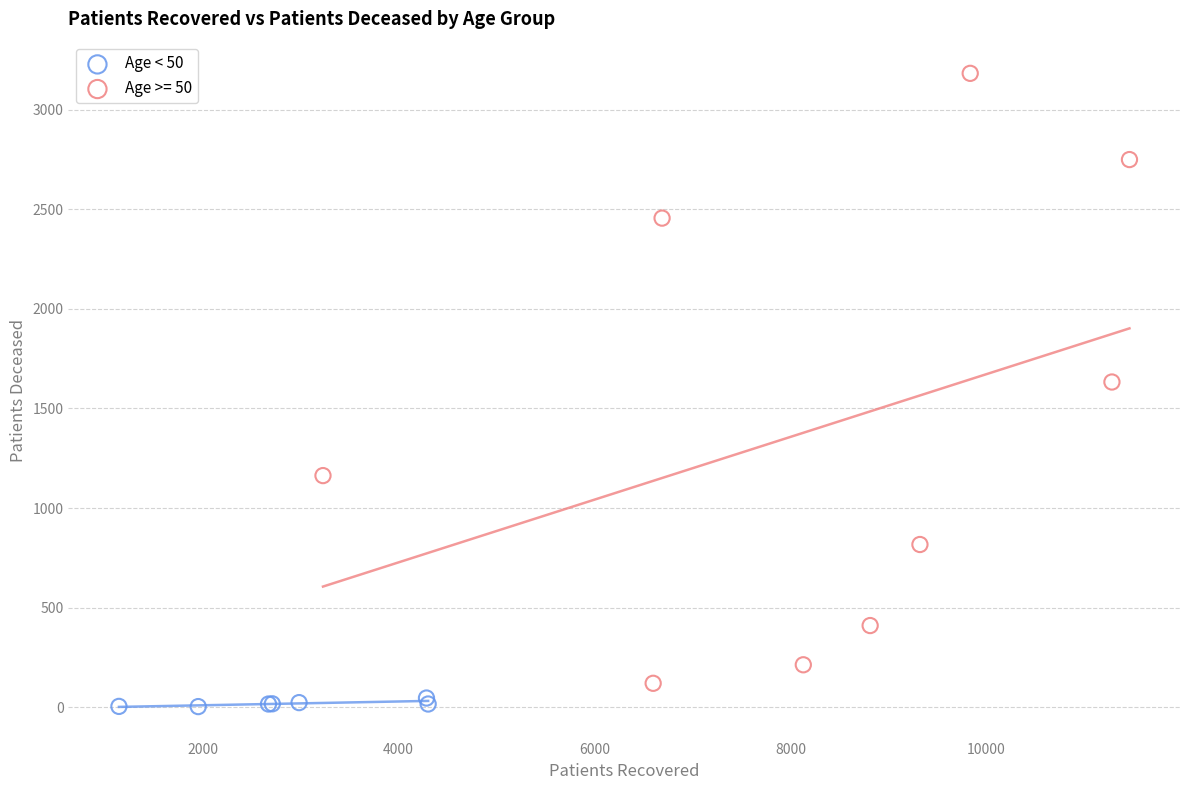

Which series reaches the maximum Y coordinate?

Age >= 50